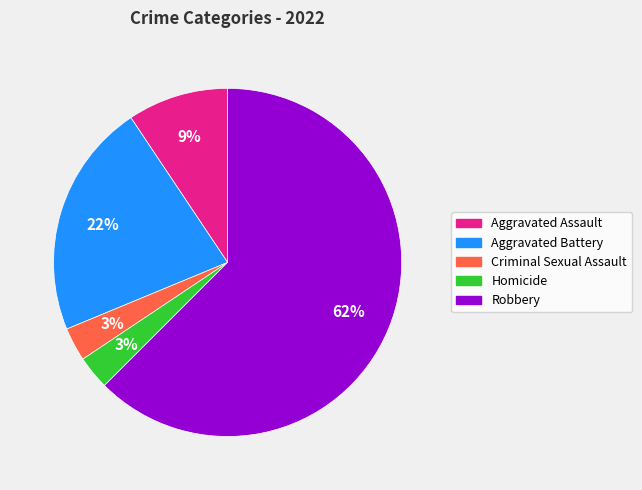

What is the majority slice?

Robbery